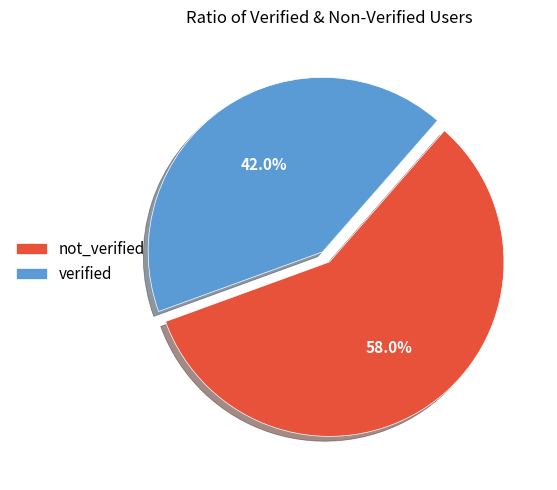

To the nearest percent, what is the average slice percentage?

50%